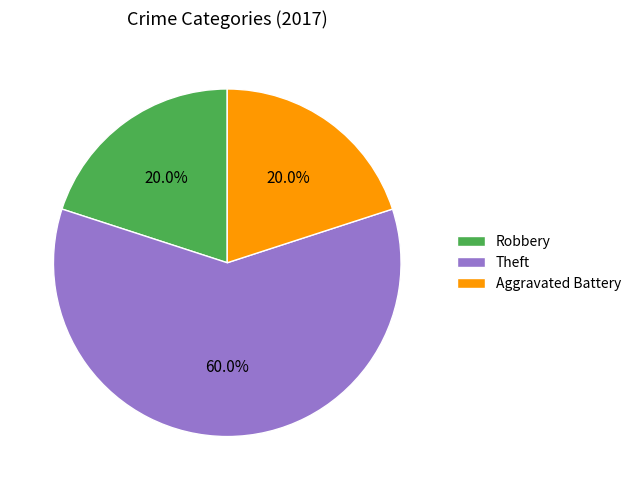

What percentage do Robbery and Theft together represent?

80.0%